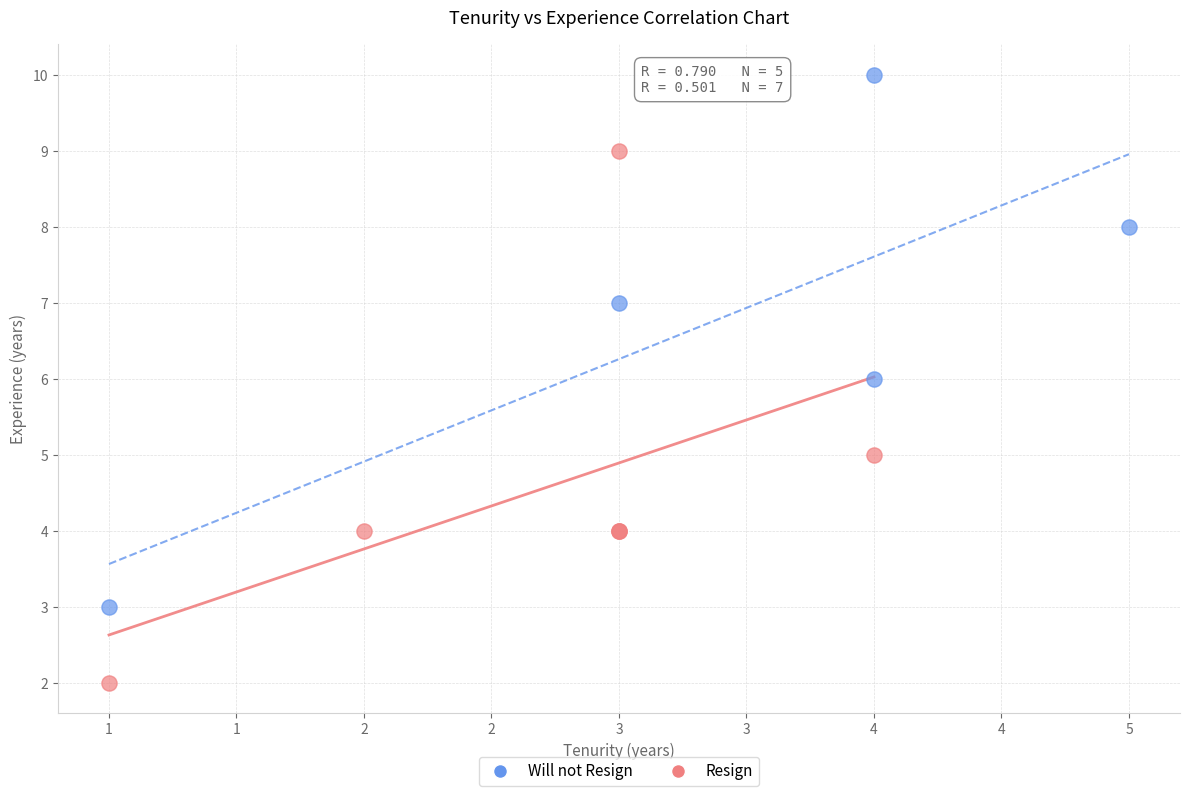

Which series reaches the minimum Y coordinate?

Resign